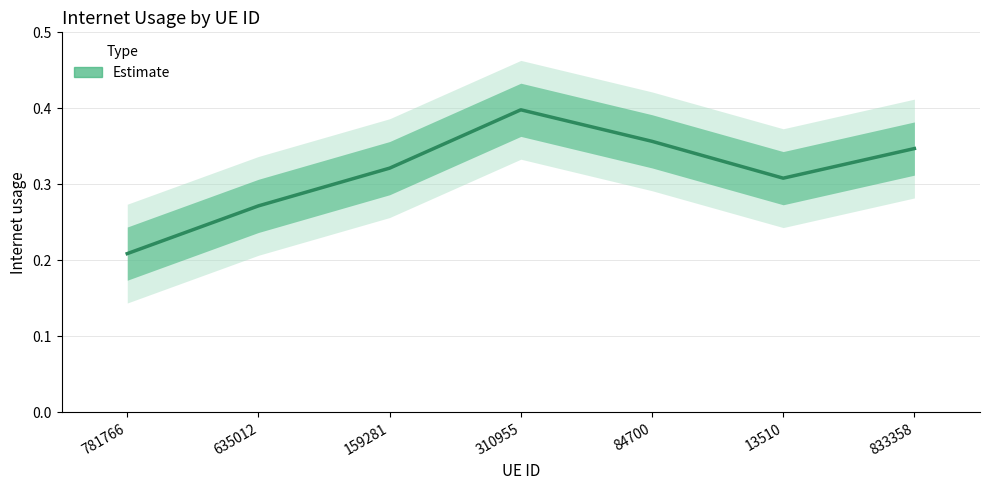

Reading left to right, what are all the values shown in this chart?

781766=0.2	635012=0.3	159281=0.3	310955=0.4	84700=0.4	13510=0.3	833358=0.3